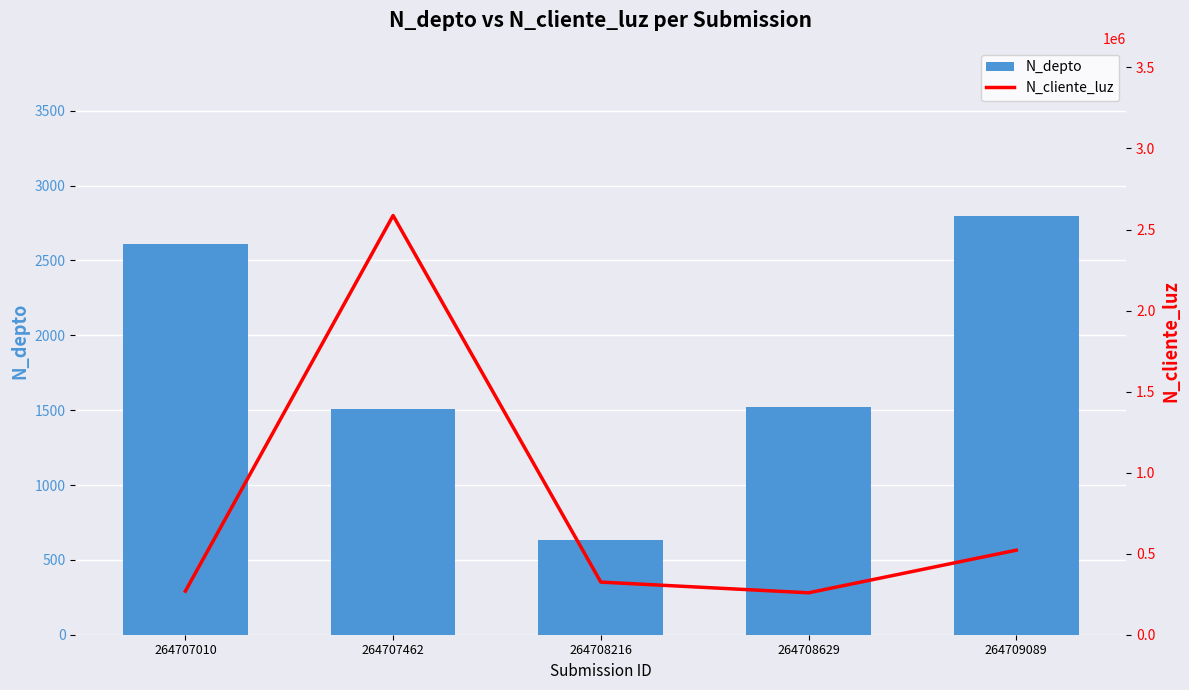

True or false: N_depto has a value of 4732 at 264709089.

False